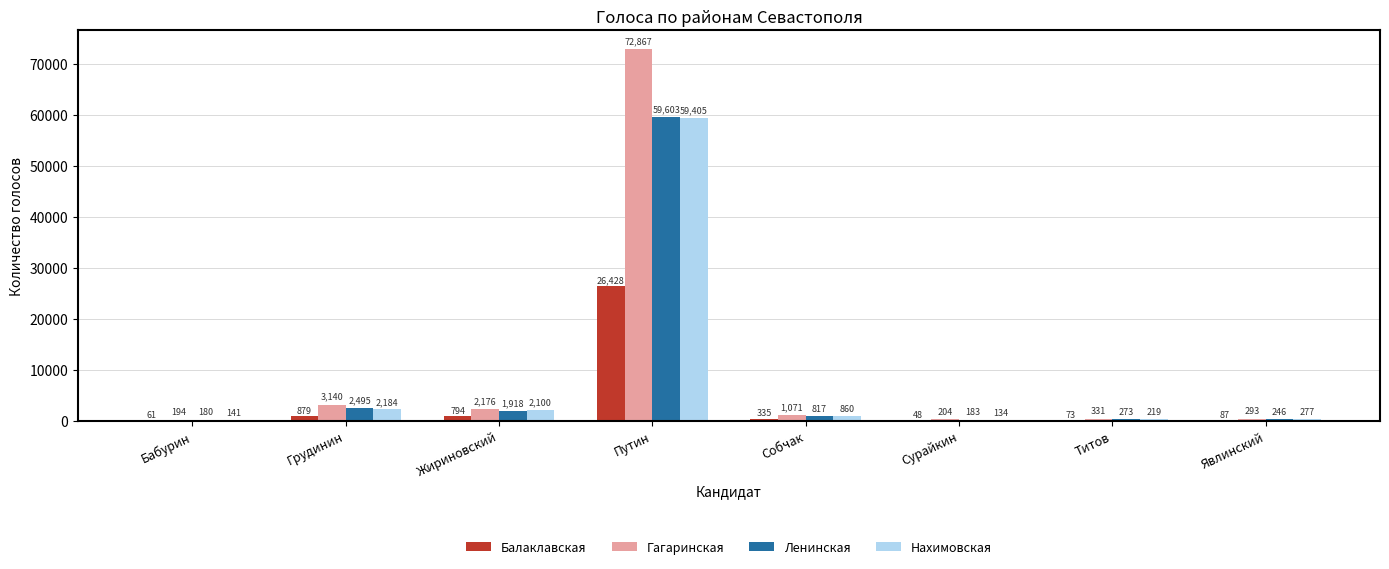

True or false: Нахимовская has a value of 134 at Сурайкин.

True